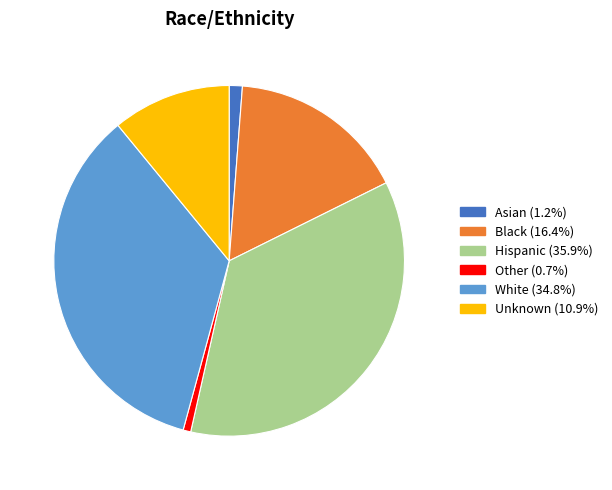

How many segments does this pie chart have?

6